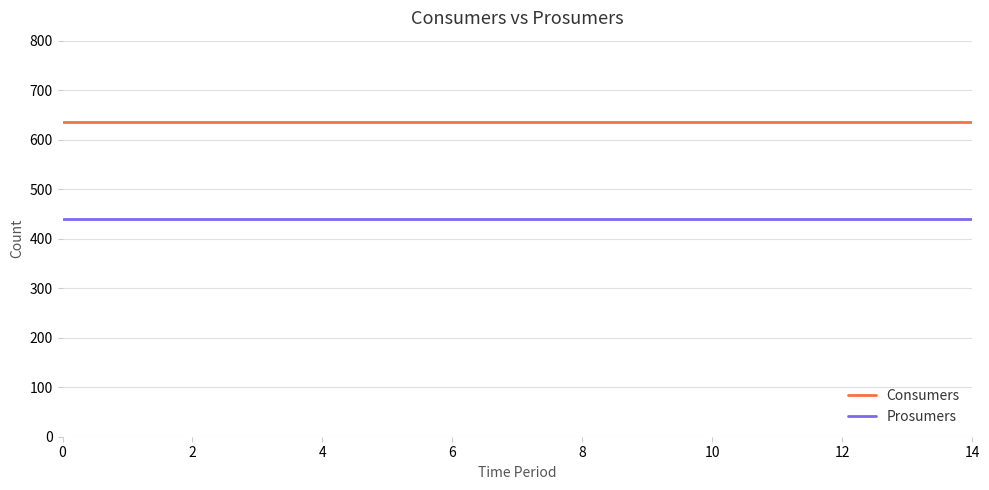

True or false: Consumers and Prosumers cross at least once.

False